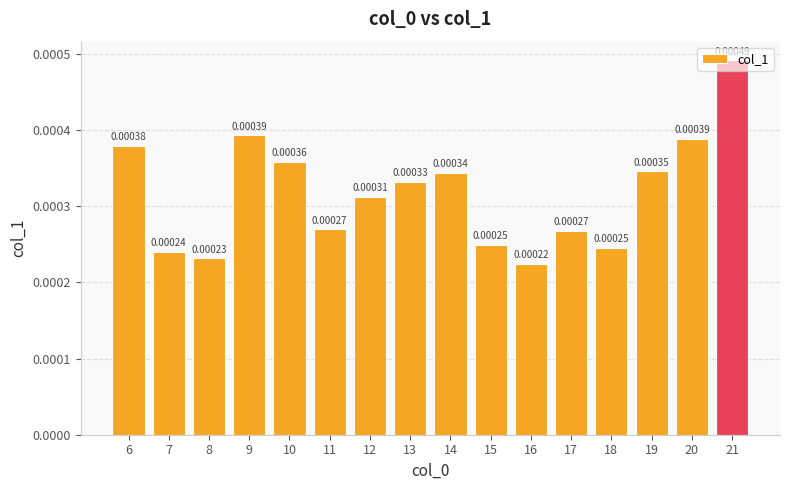

How many series are shown in this chart?

1